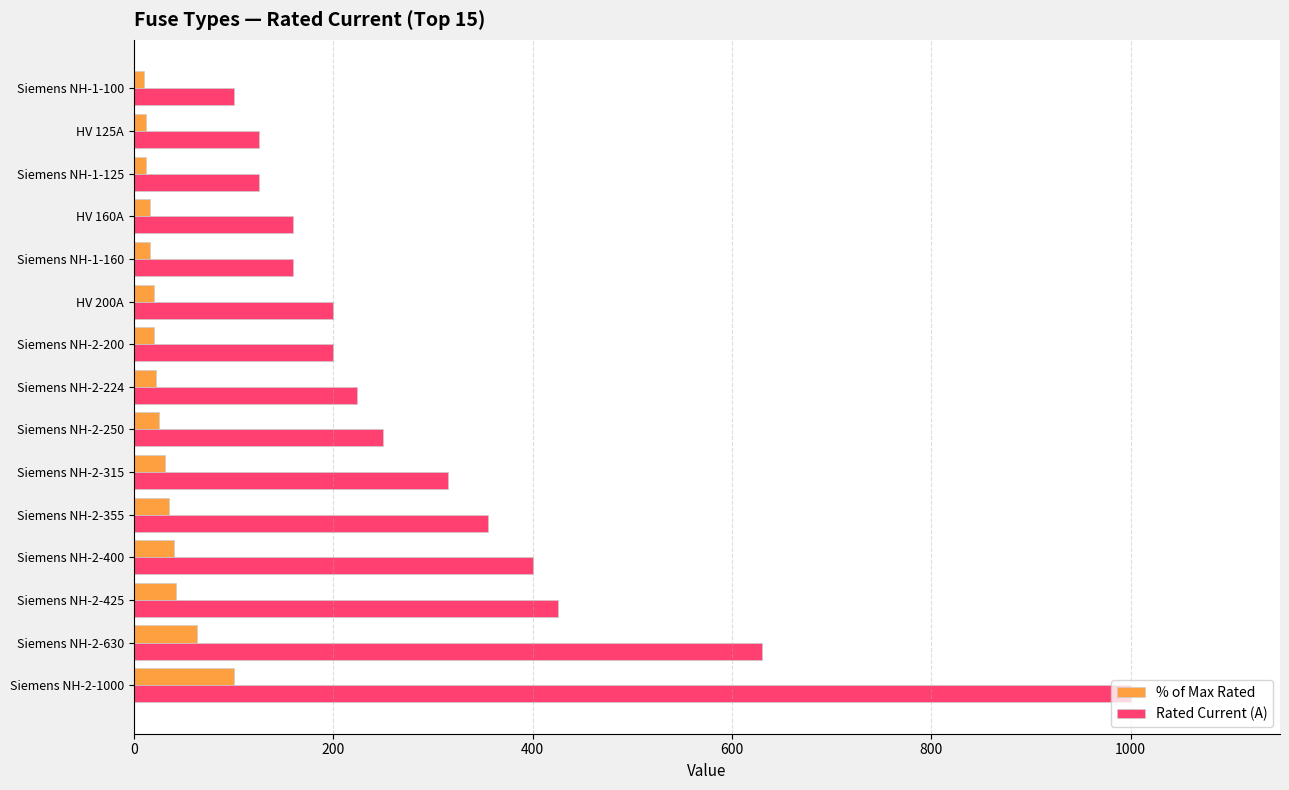

Which series has the largest total across all categories?

Rated Current (A)